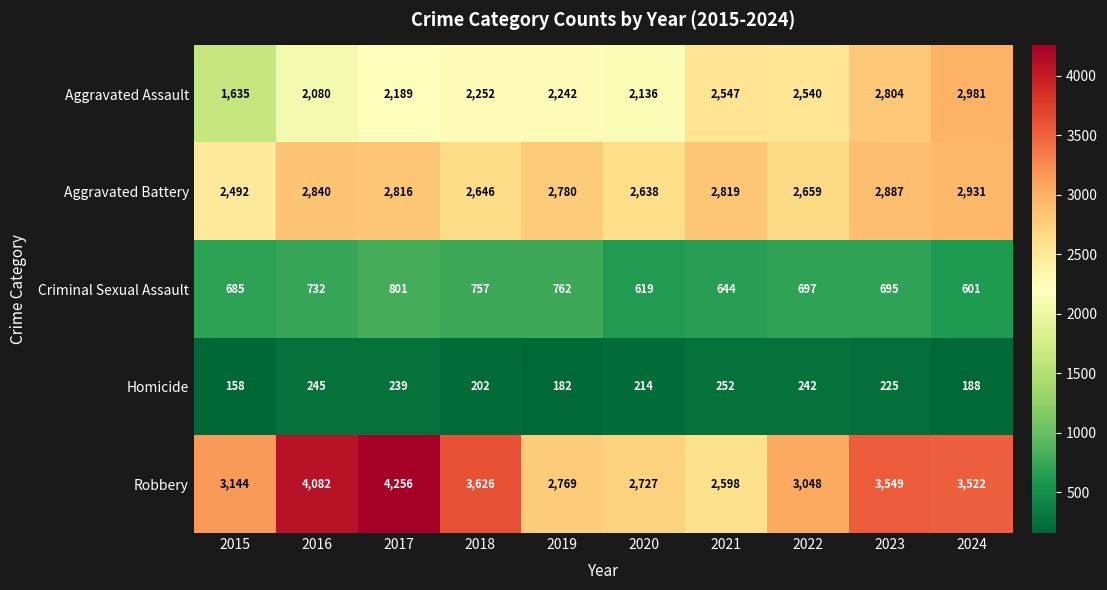

At which category is the sum across all series the highest?

2017